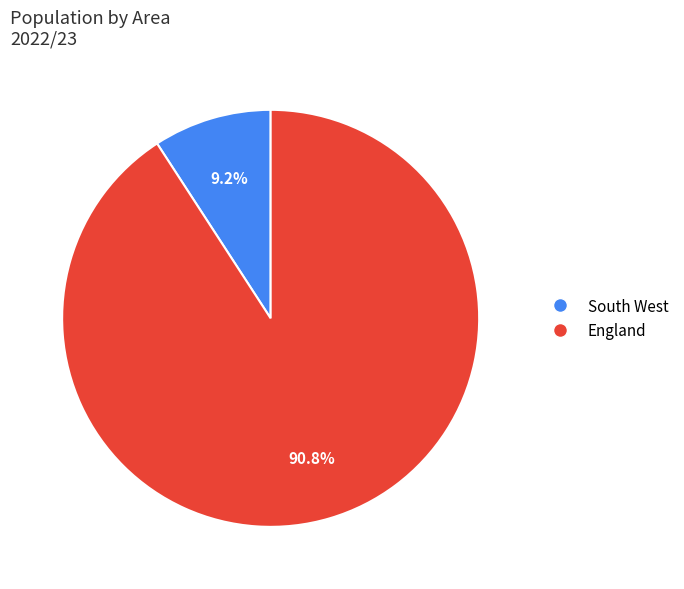

Combined, do South West and England account for over 50%?

Yes